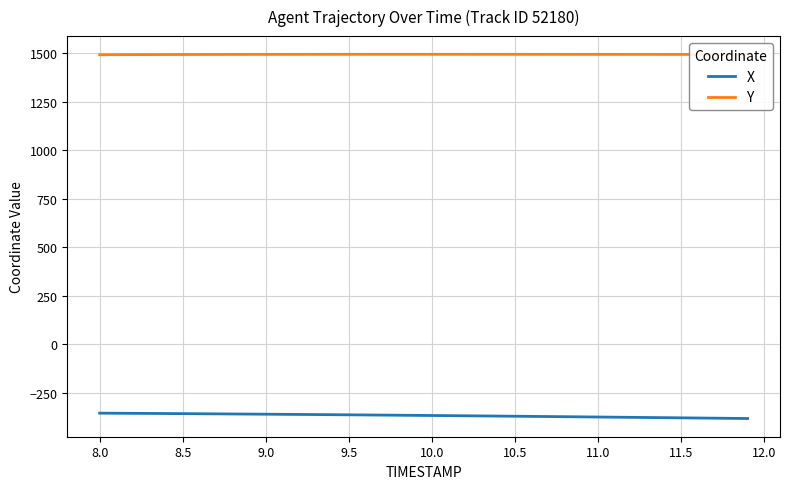

What is the sum of all Y values?

59798.6